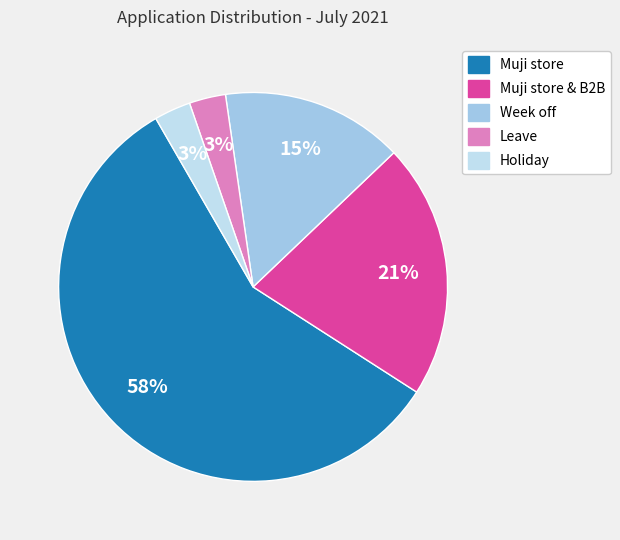

To the nearest percent, what is the difference between the largest and smallest slice percentages?

55%